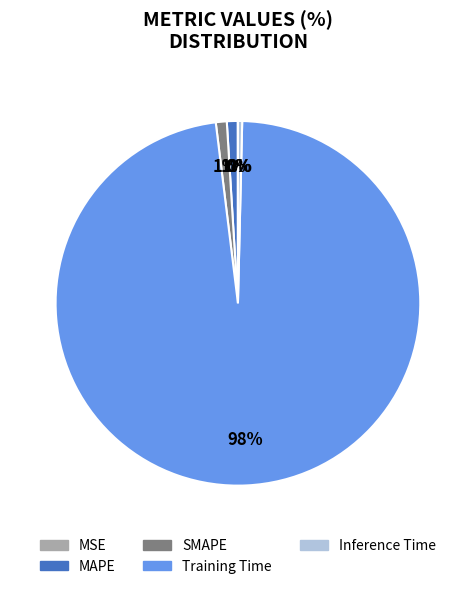

Which has a higher value, SMAPE or Training Time?

Training Time